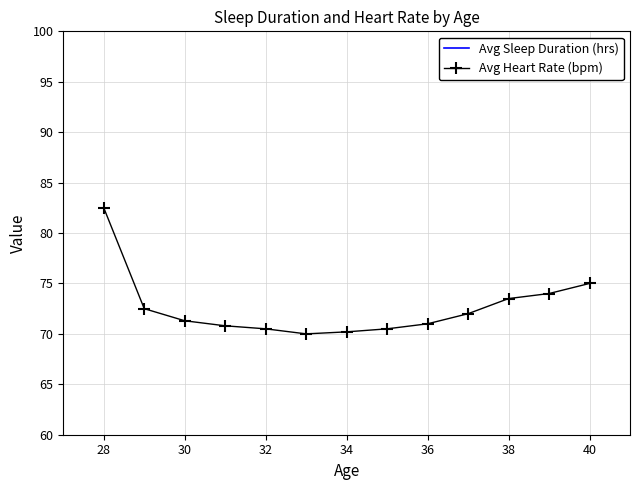

List the series in order of their peak value, highest first.

Avg Heart Rate (bpm), Avg Sleep Duration (hrs)